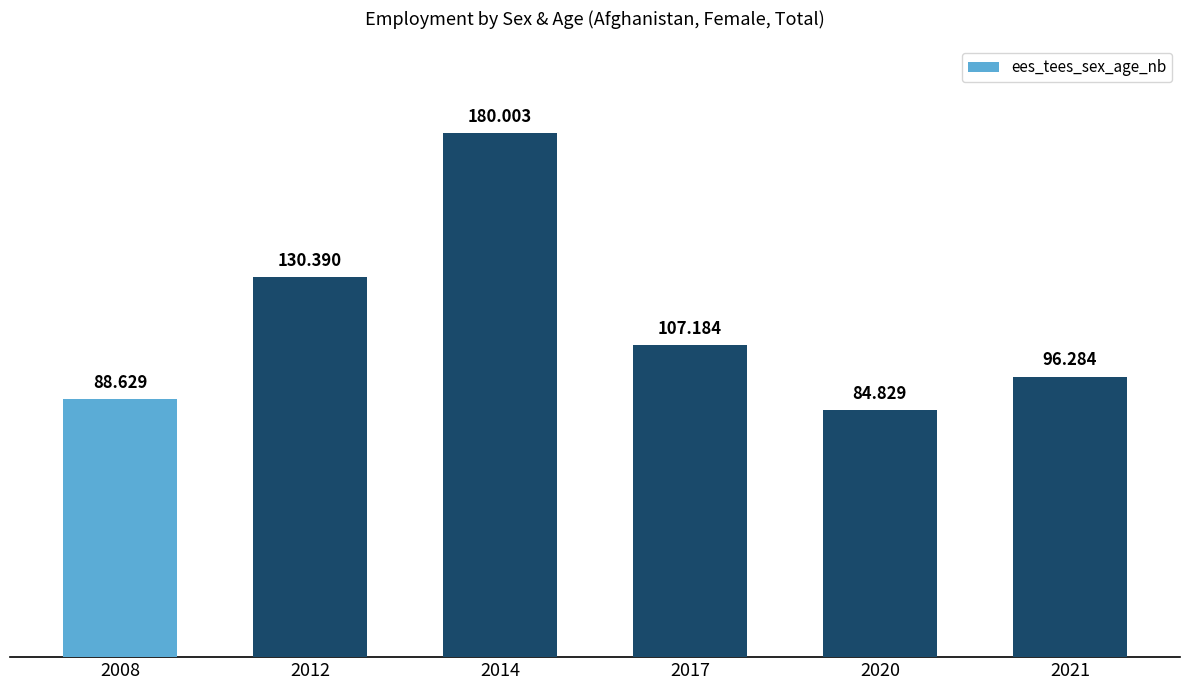

What is the value of the 6th bar from the left?

96.3